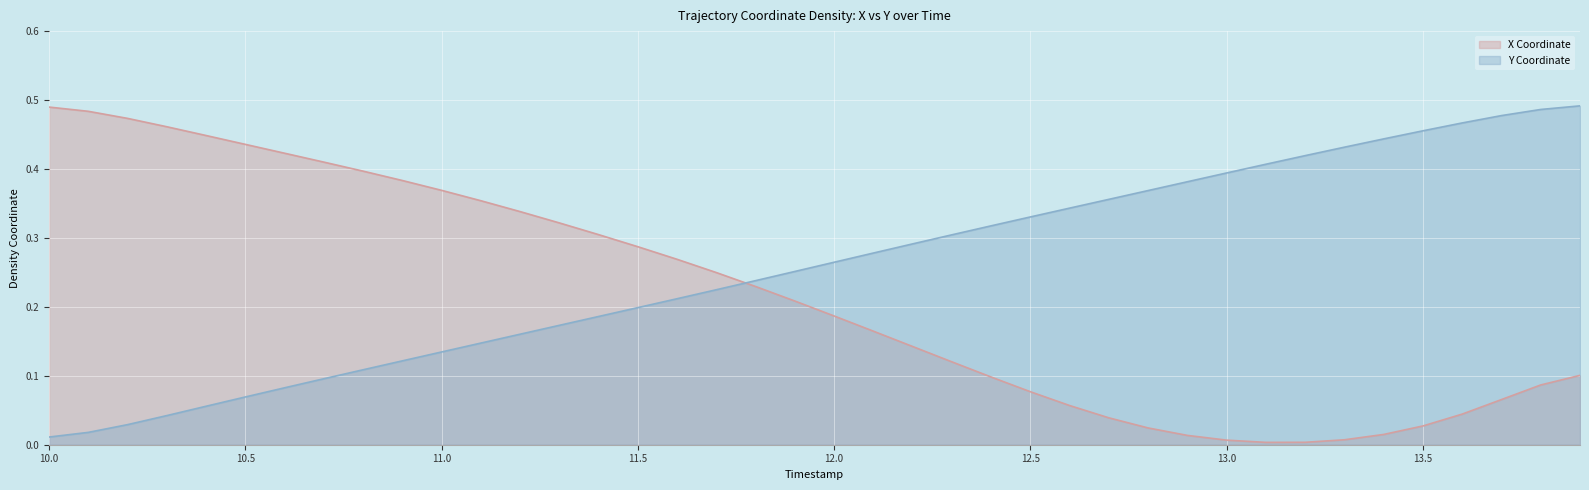

How many times do X Coordinate and Y Coordinate cross each other?

1